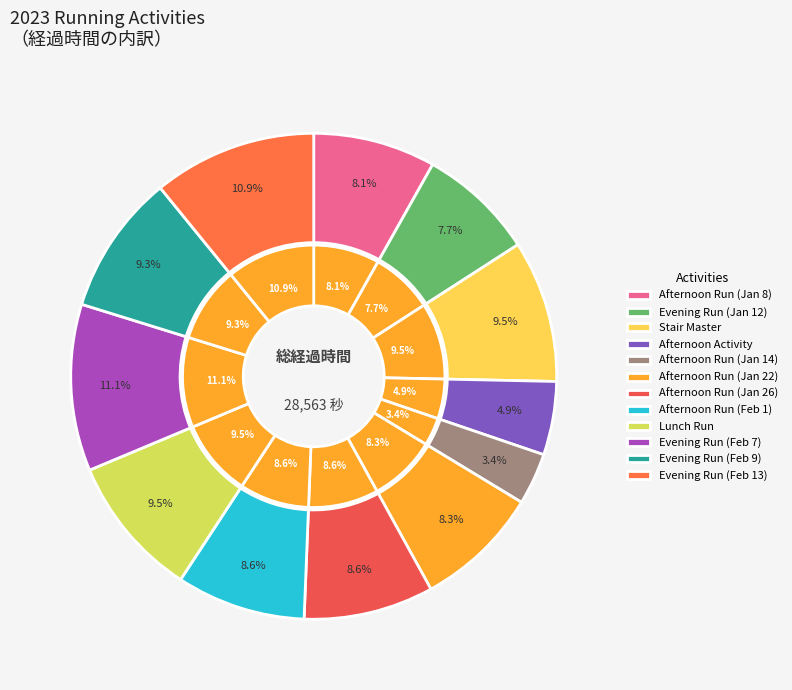

What is the ratio of the value at Evening Run (Feb 9) to the value at Afternoon Activity?

1.9